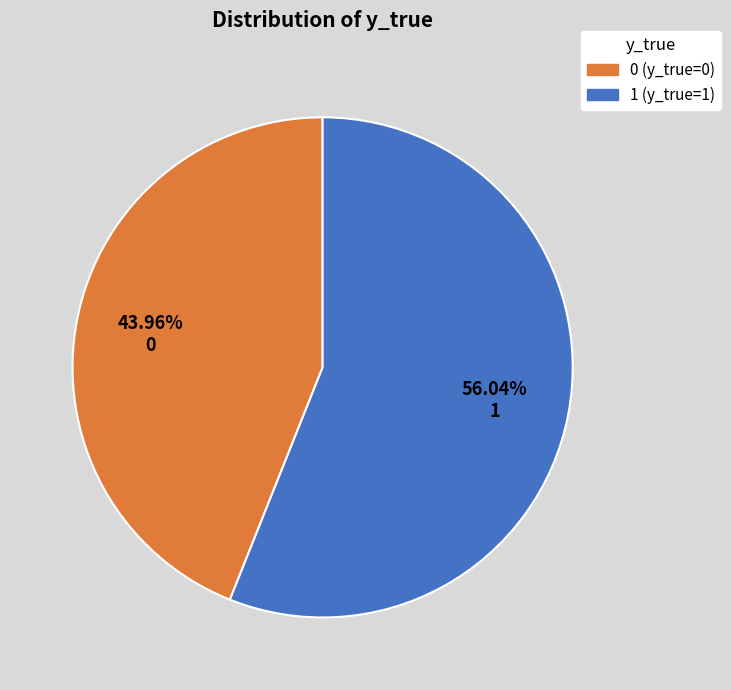

Rank the categories by value from lowest to highest.

0 (y_true=0), 1 (y_true=1)